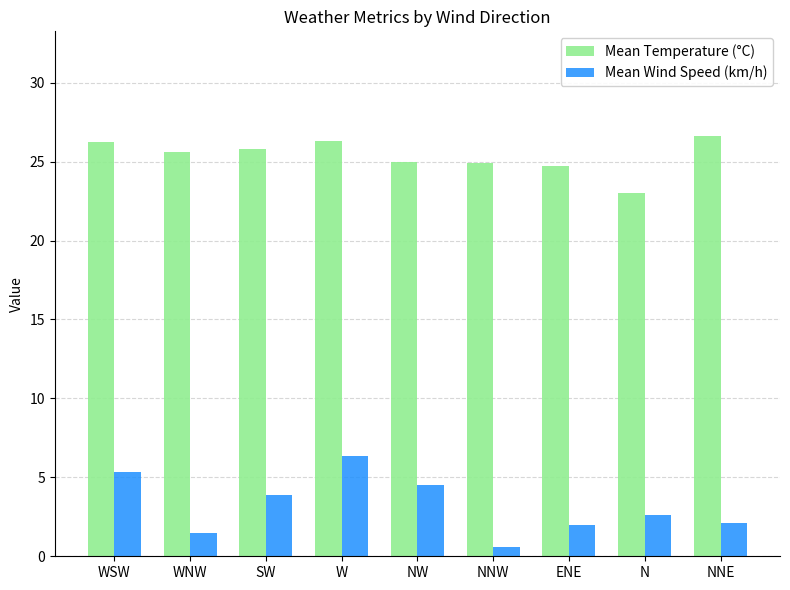

What is the spread (max minus min) of values at WNW?

24.1